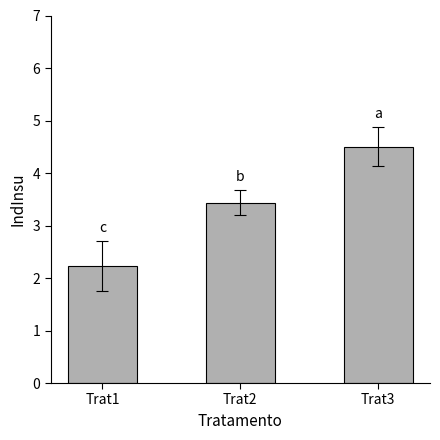

How many values exceed 3?

2